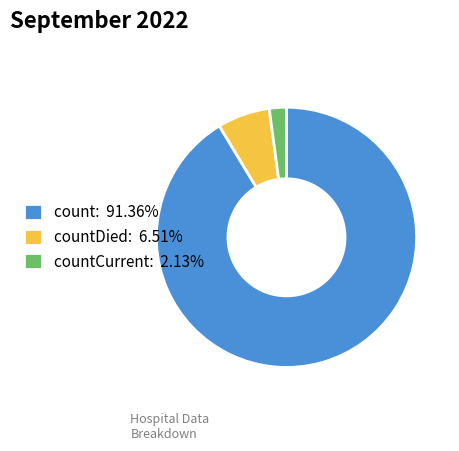

Does any single category account for the majority?

Yes